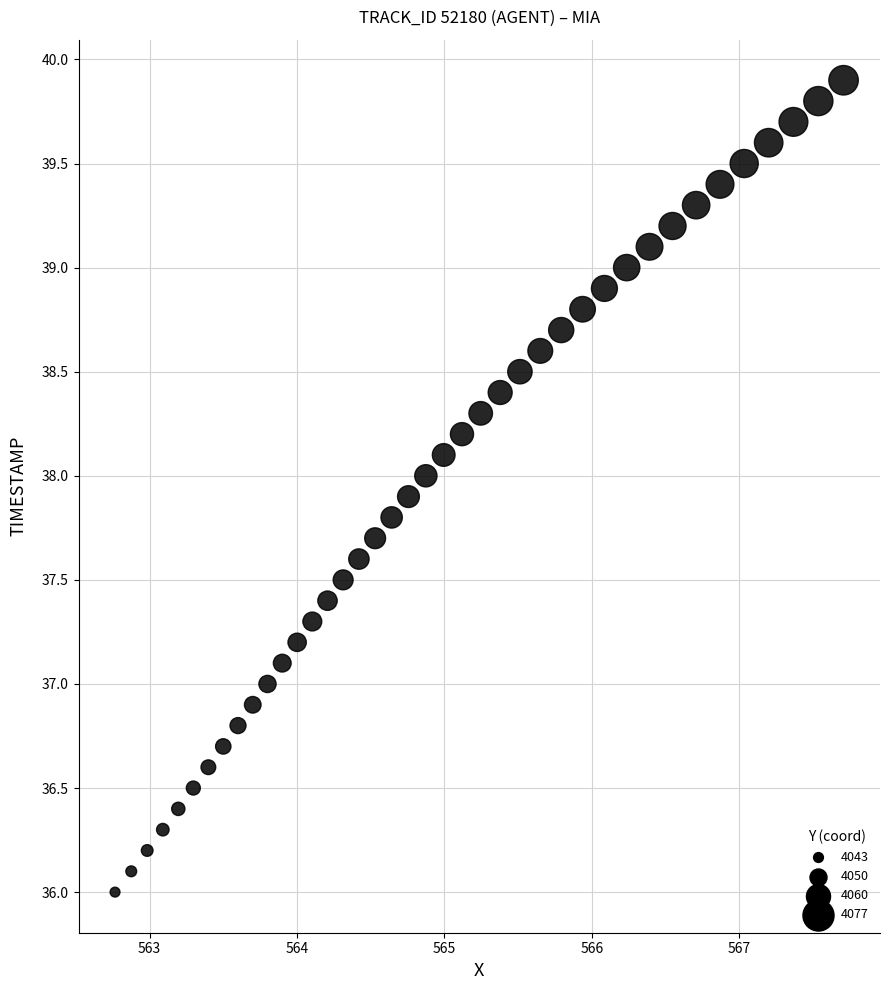

What is the range of X values (max minus min)?

4.9